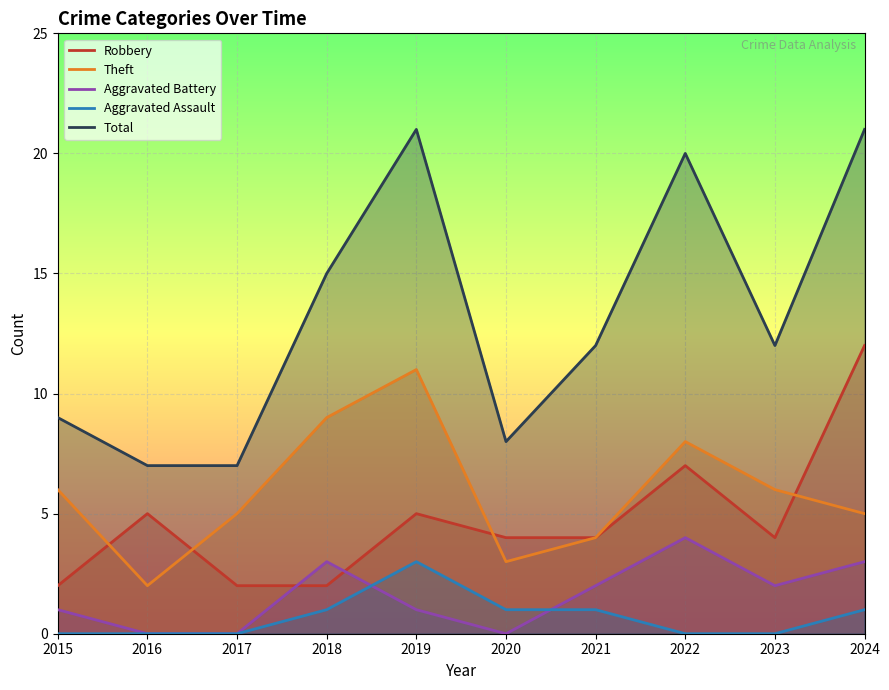

Count the number of categories in the chart.

10